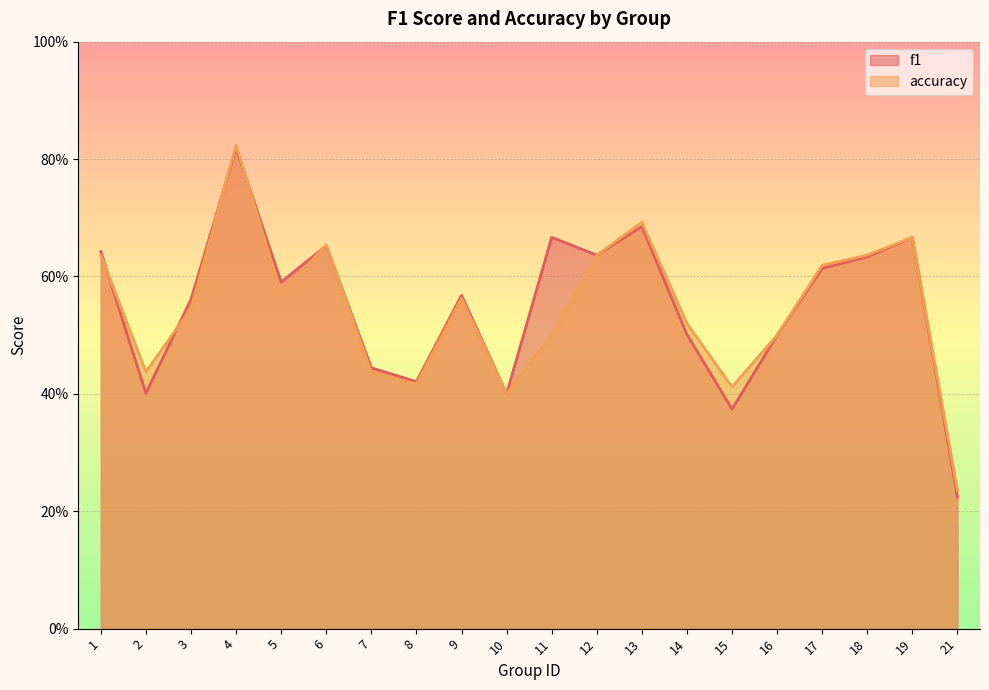

At how many categories does at least one series exceed 0?

20